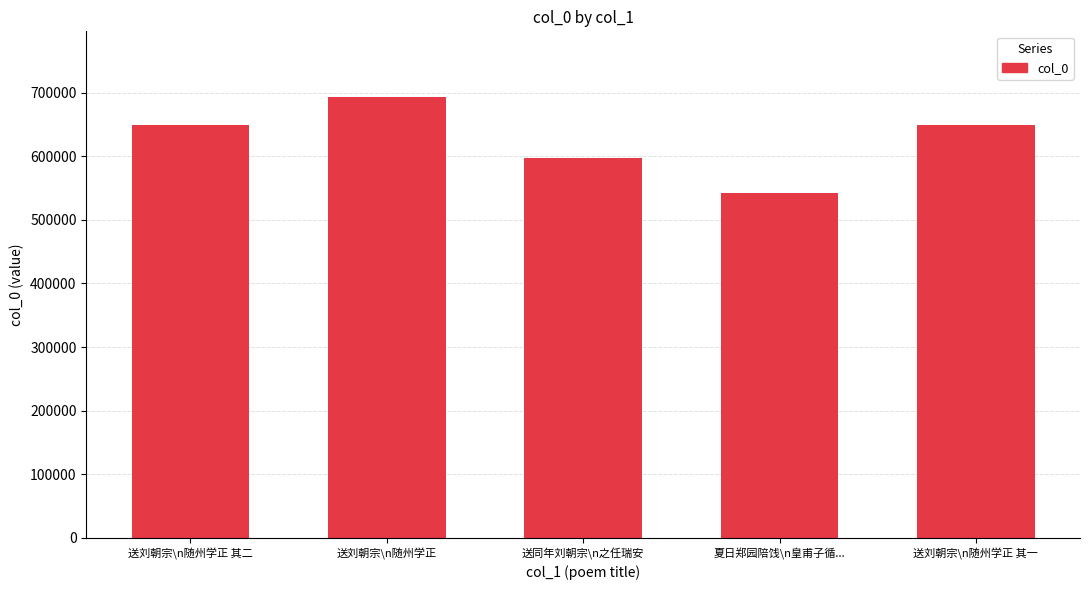

Where is the data nearest to the value 617533?

送同年刘朝宗\n之任瑞安